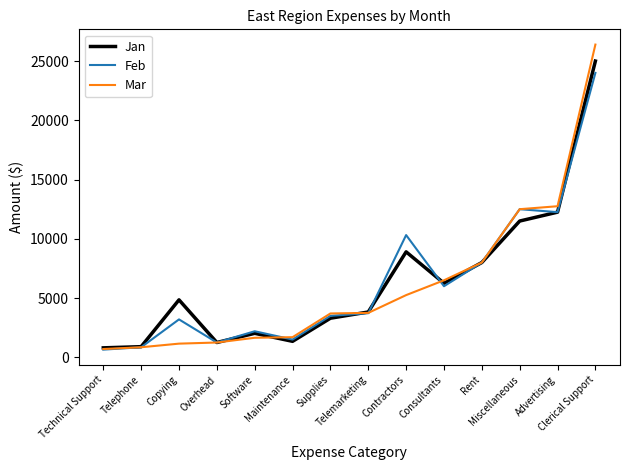

True or false: Mar has a value of 9539 at Consultants.

False